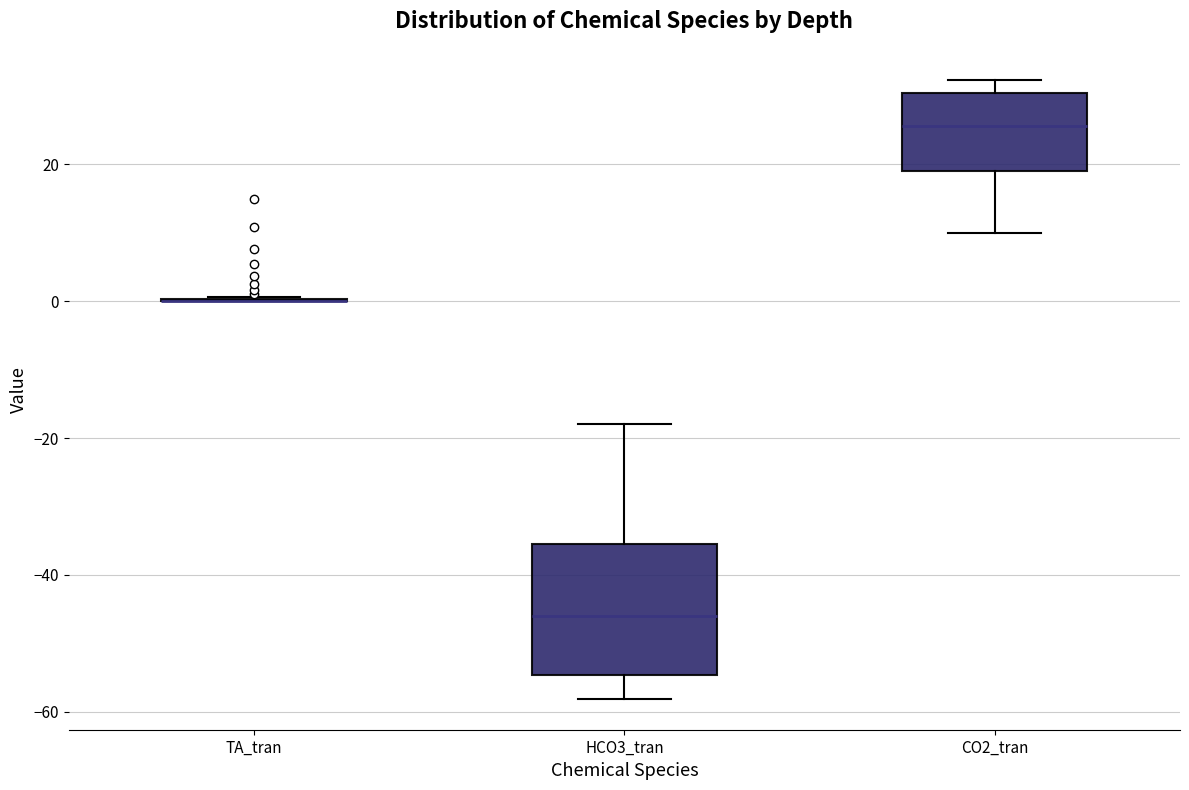

Reading left to right, read every box against the y-axis: the position of its median line, the range the box covers, and the ends of its whiskers. The values are not printed on the chart, so give them approximately, as read against the axis.

TA_tran: box collapsed to a line at 0, whiskers 0 to 0
HCO3_tran: median -46, box -54 to -36, whiskers -58 to -18
CO2_tran: median 26, box 18 to 30, whiskers 10 to 32